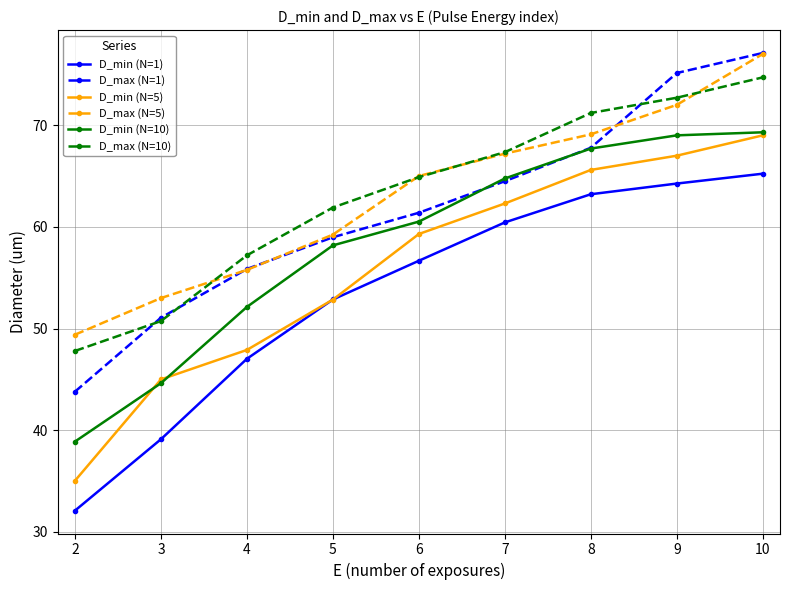

What is the maximum value for D_max (N=5)?

77.0